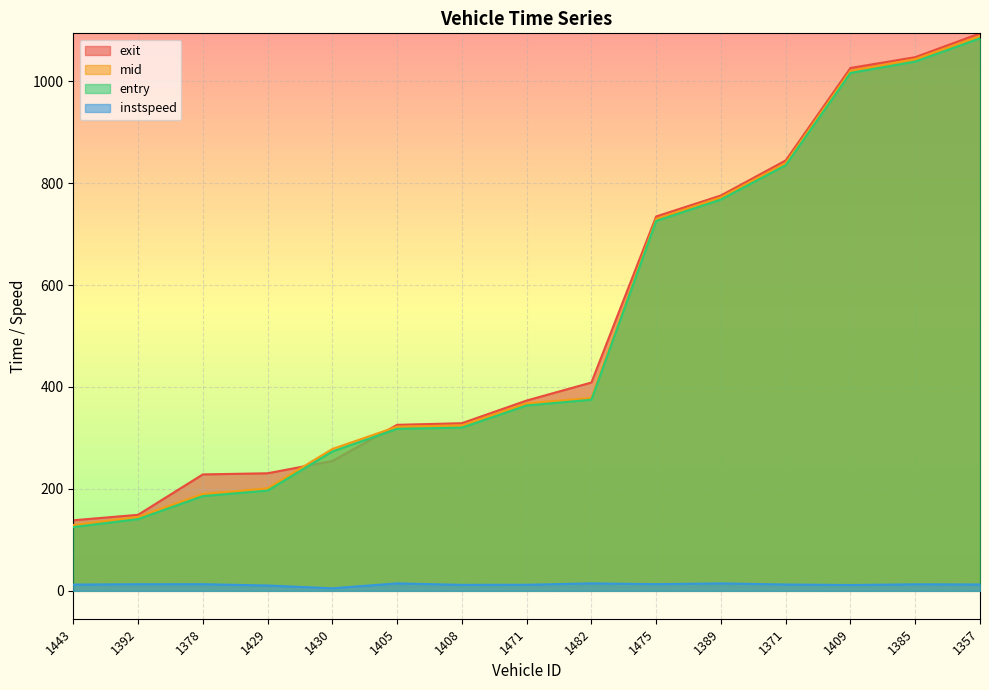

Where is mid nearest to the value 608?

1475